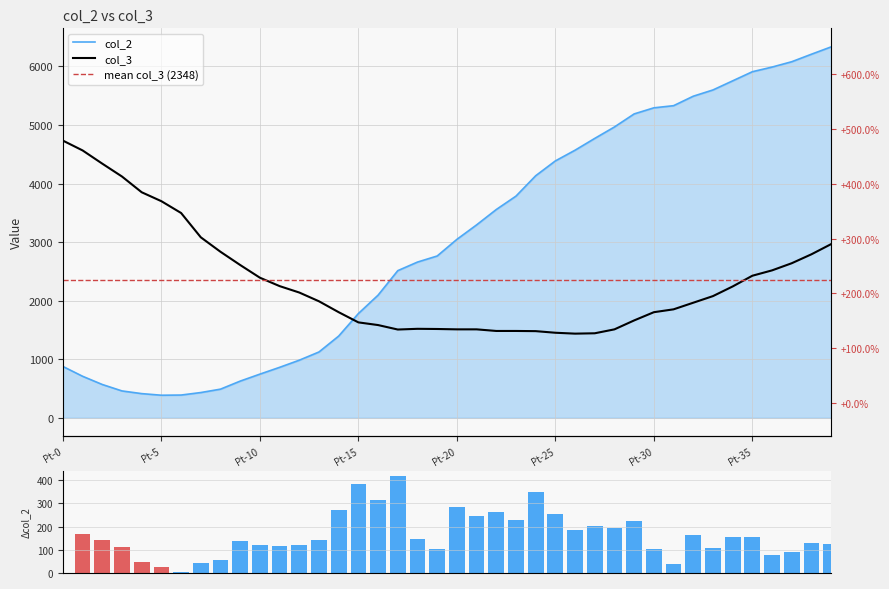

How many distinct data groups are displayed?

2